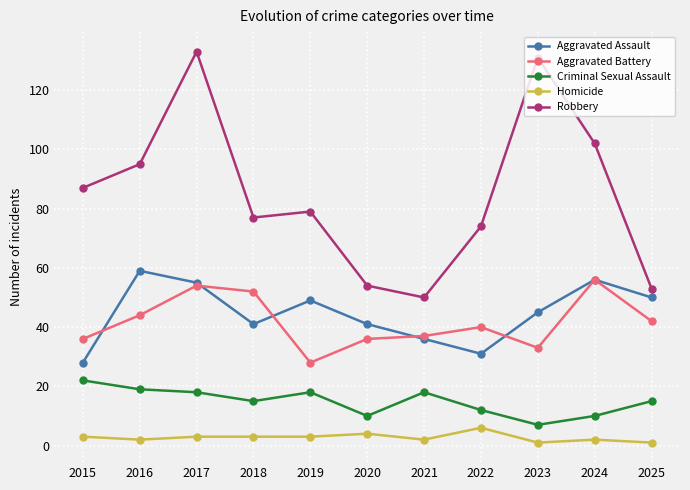

What is the difference between the highest and lowest values at 2018?

74